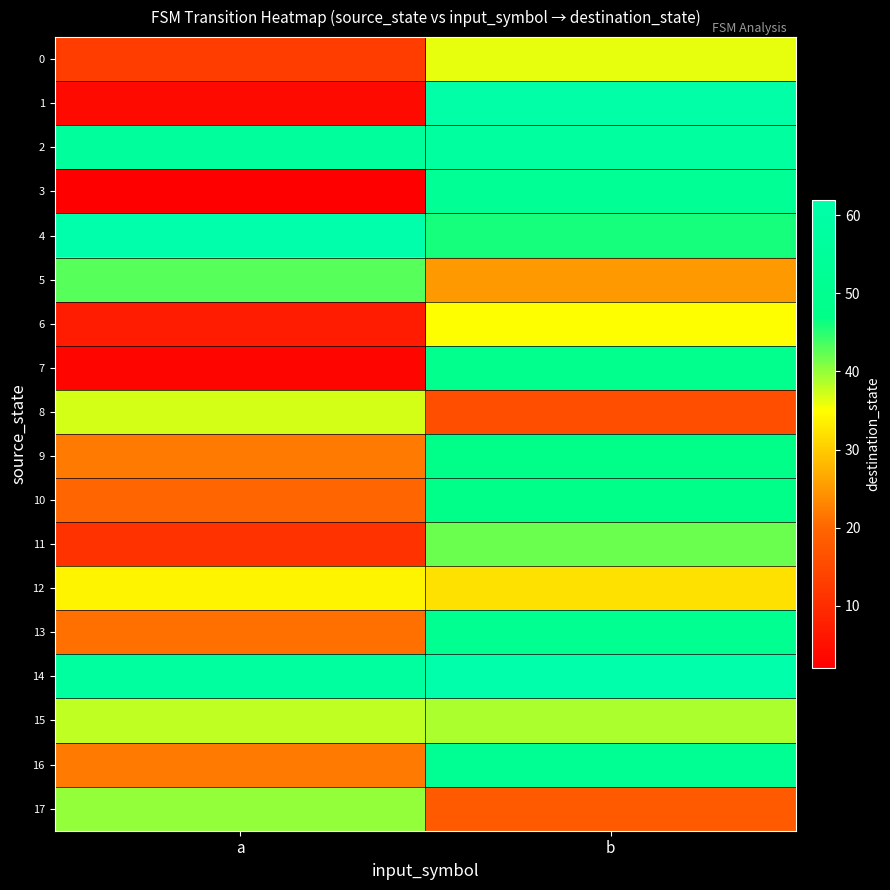

At which category does the chart reach its minimum across all series?

a